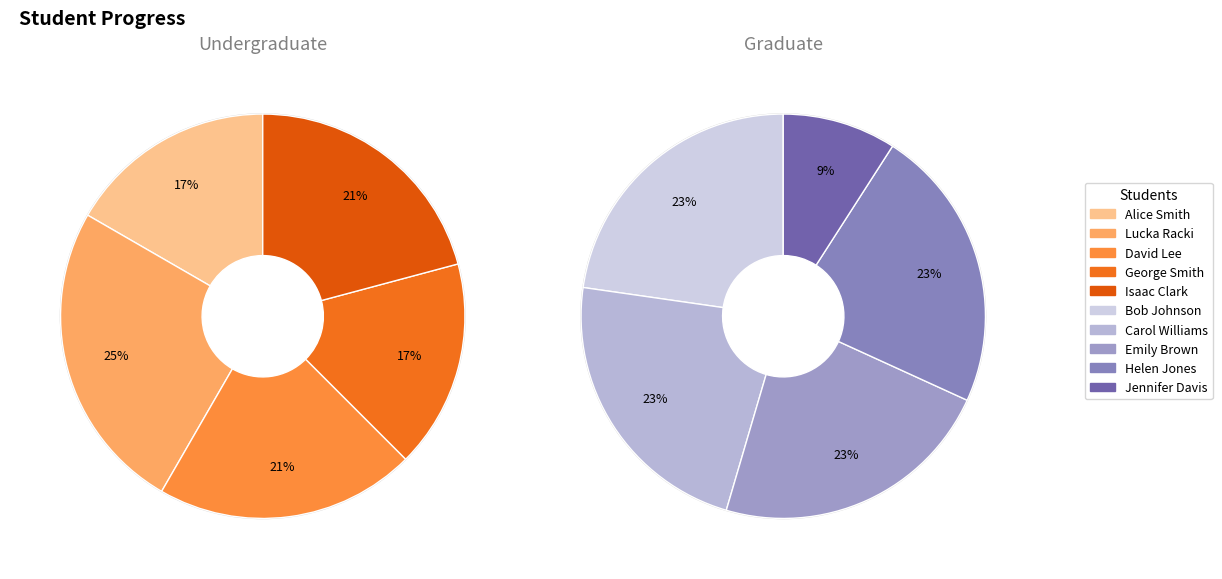

How many segments does this pie chart have?

5